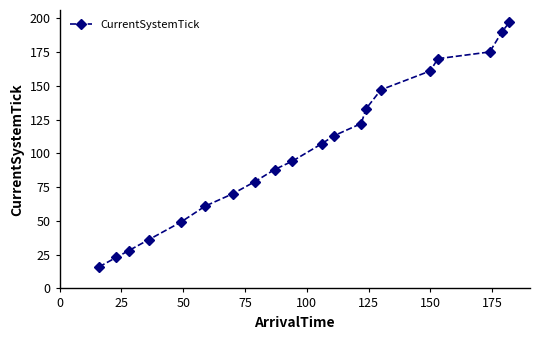

How many lines are shown in the chart?

1